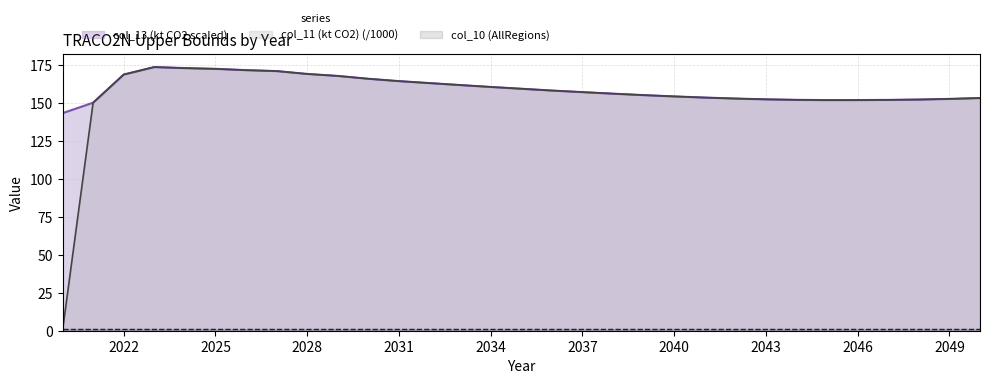

In col_13 (kt CO2 scaled), how many points are lower than both neighbors (excluding endpoints)?

1